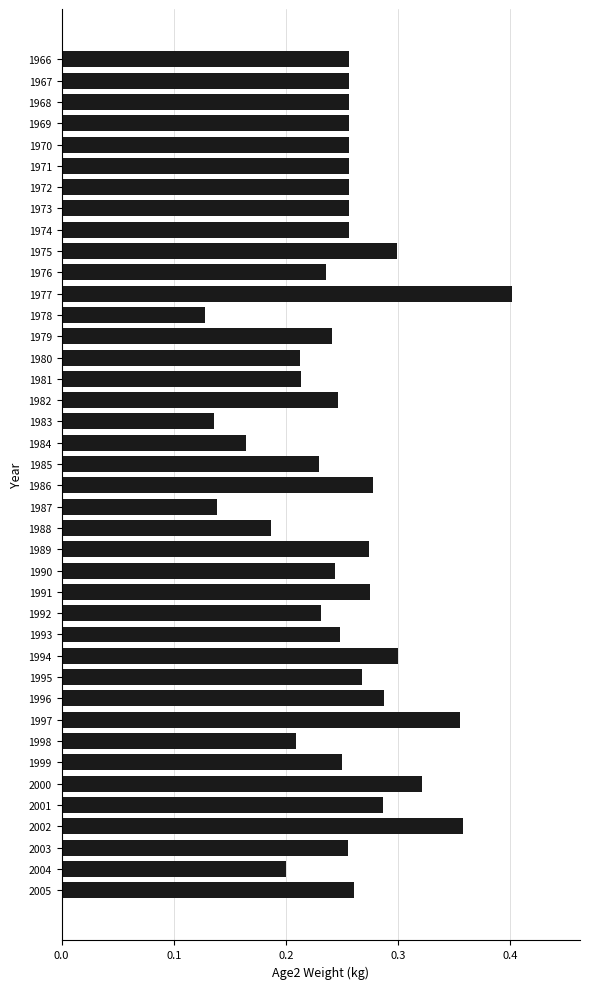

The value at 1977 is 0.6. True or false?

False